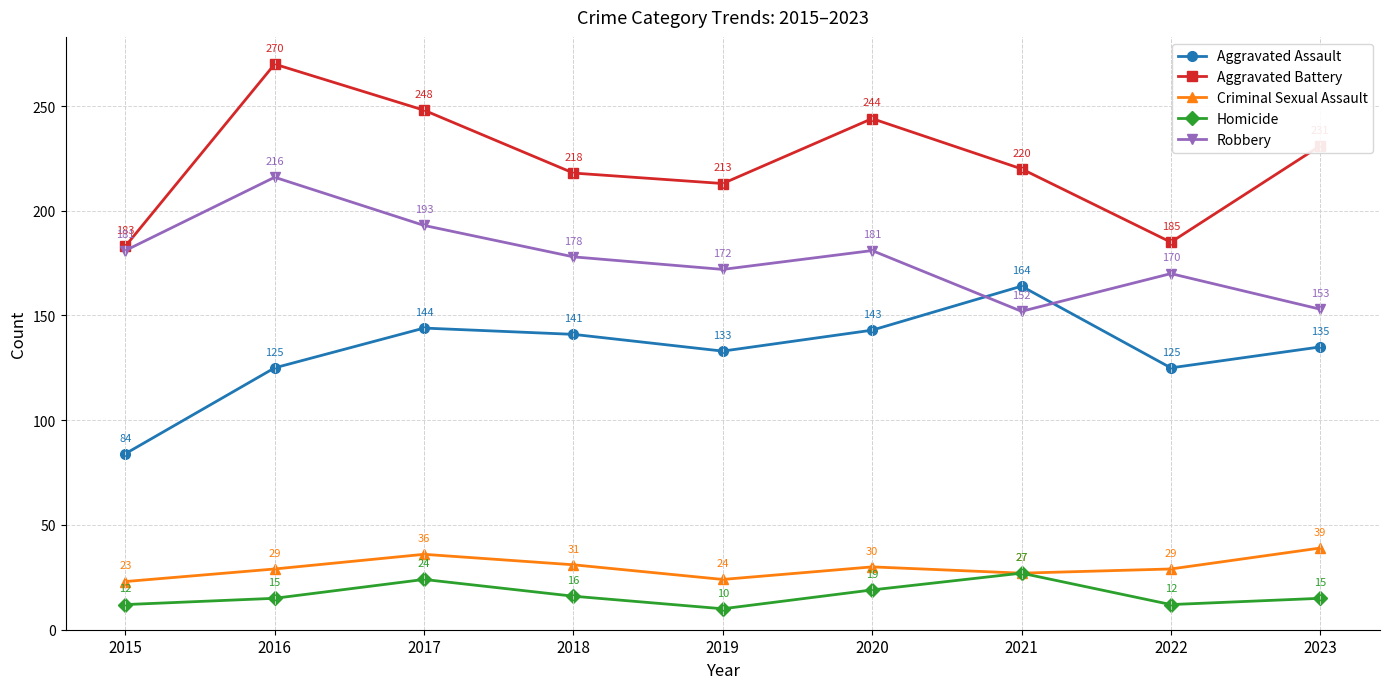

What is the difference between the maximum and minimum values in the Robbery series?

64